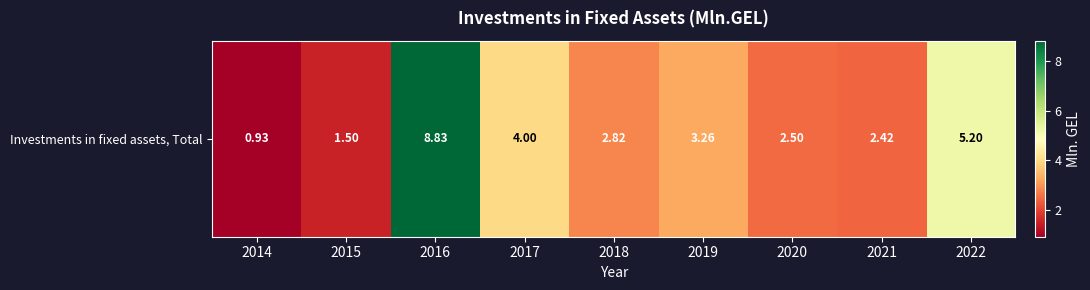

Approximately how many times larger is the value at 2018 compared to 2019?

0.9